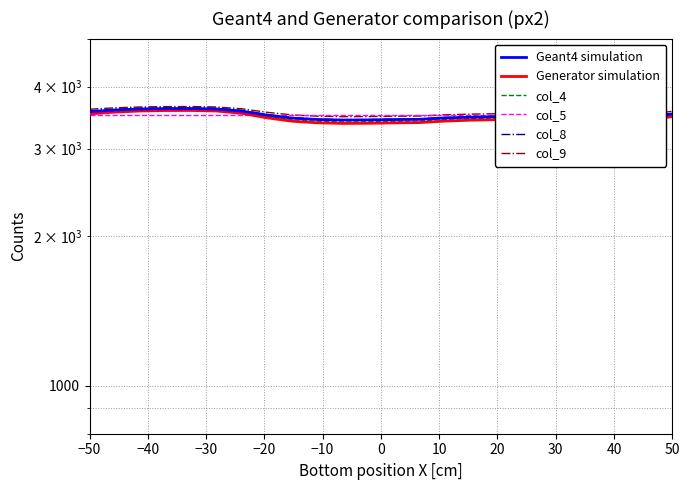

The value of col_4 at −10 is 4709.6. True or false?

False